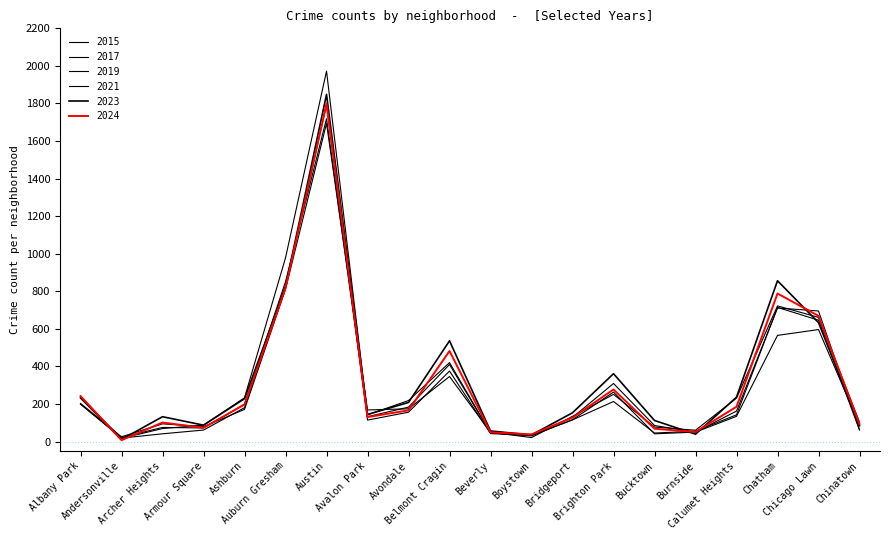

What is the sum of the 2017 values at Avalon Park and Boystown?

175